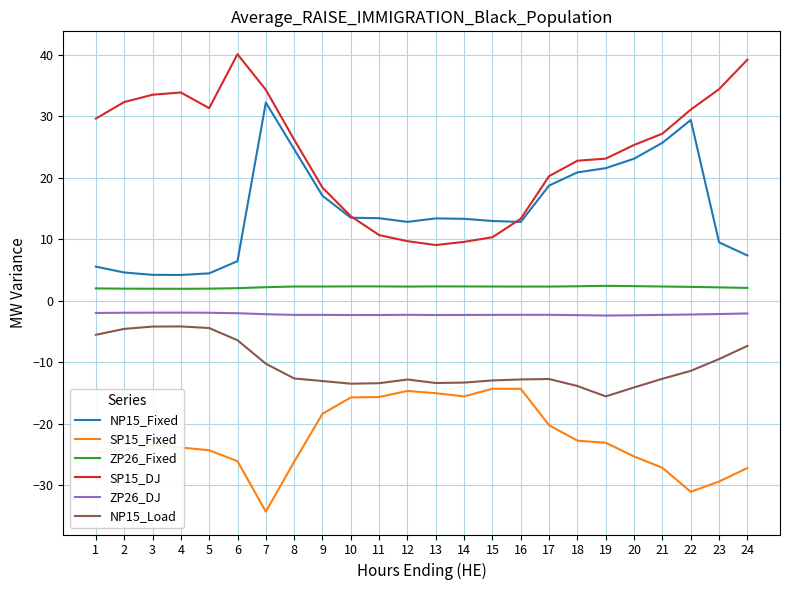

What is the highest value of the SP15_Fixed series?

-14.3